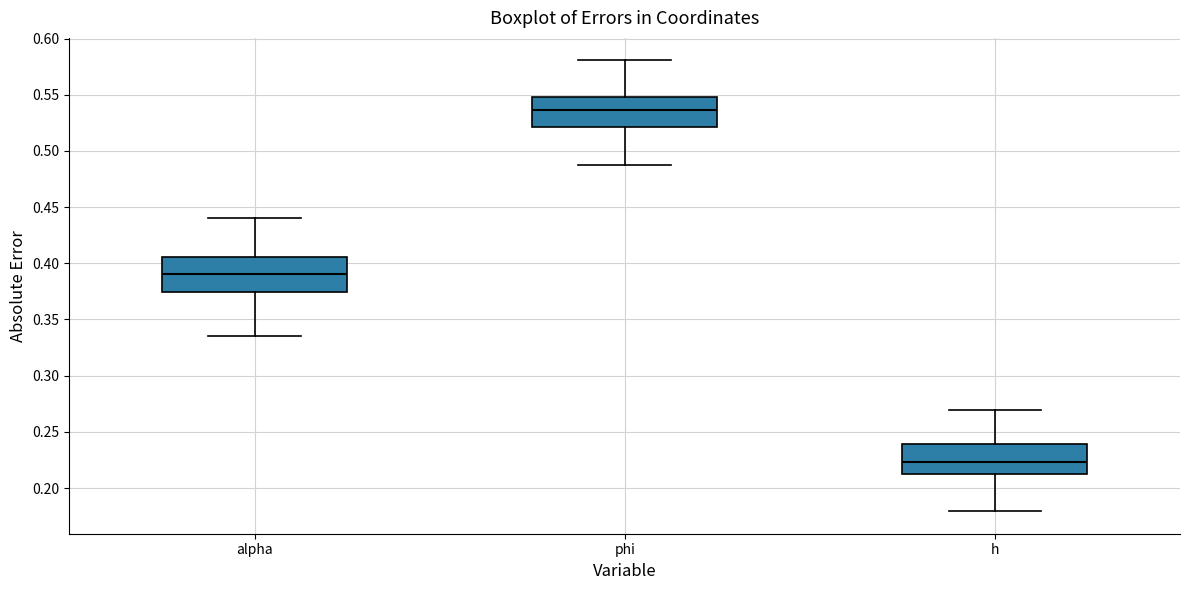

Where does the upper whisker of the box for h end on the y-axis? The values are not printed on the chart, so give them approximately, as read against the axis.

0.270